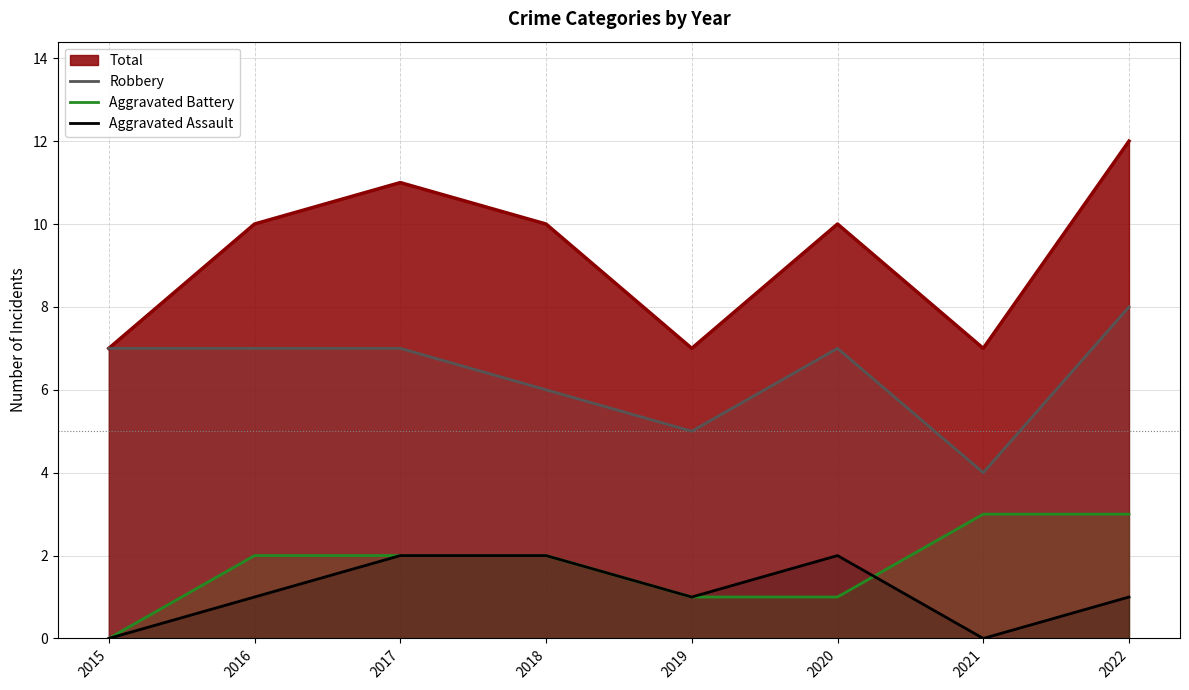

List the series in order of their peak value, highest first.

Total, Robbery, Aggravated Battery, Aggravated Assault